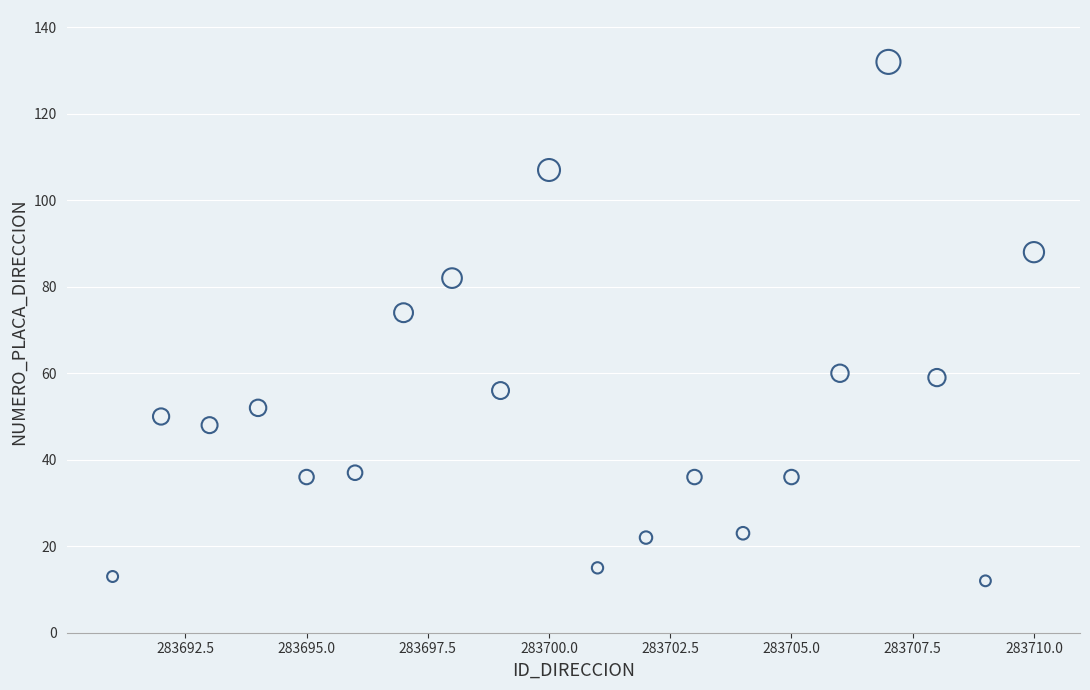

What is the range of X values (max minus min)?

19